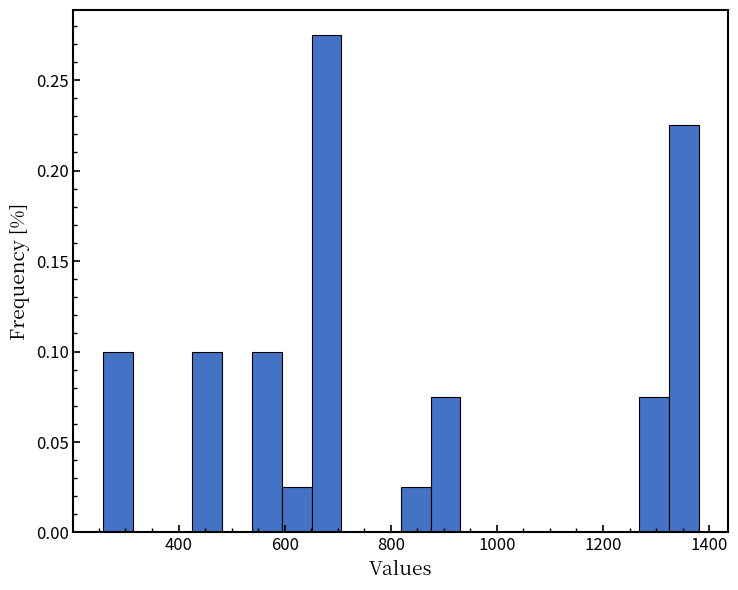

Read against the x-axis, roughly where is the centre of the tallest bar?

680